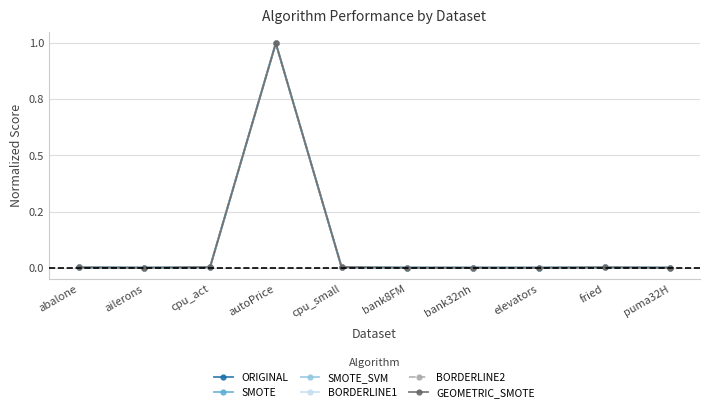

Rank the series by their maximum value, from highest to lowest.

ORIGINAL, SMOTE, SMOTE_SVM, BORDERLINE1, BORDERLINE2, GEOMETRIC_SMOTE